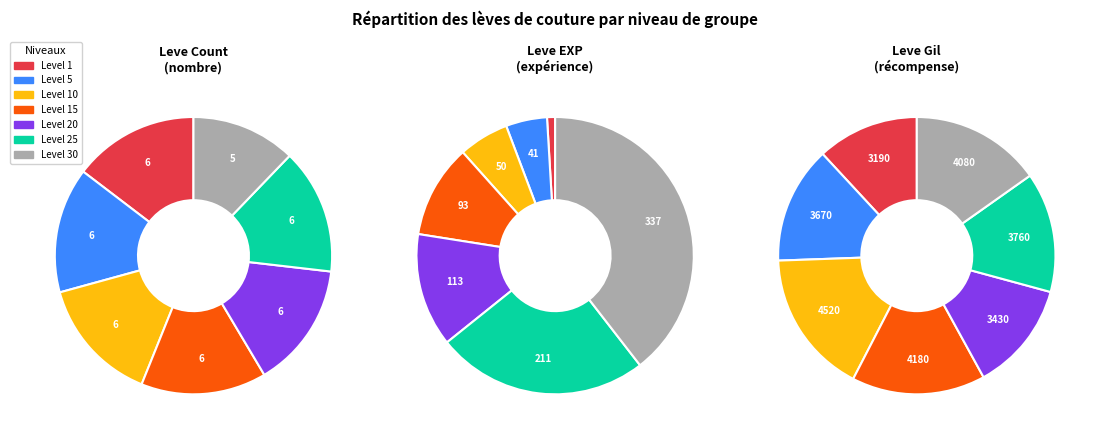

Is it true that Level 15 is 14% of the pie?

True